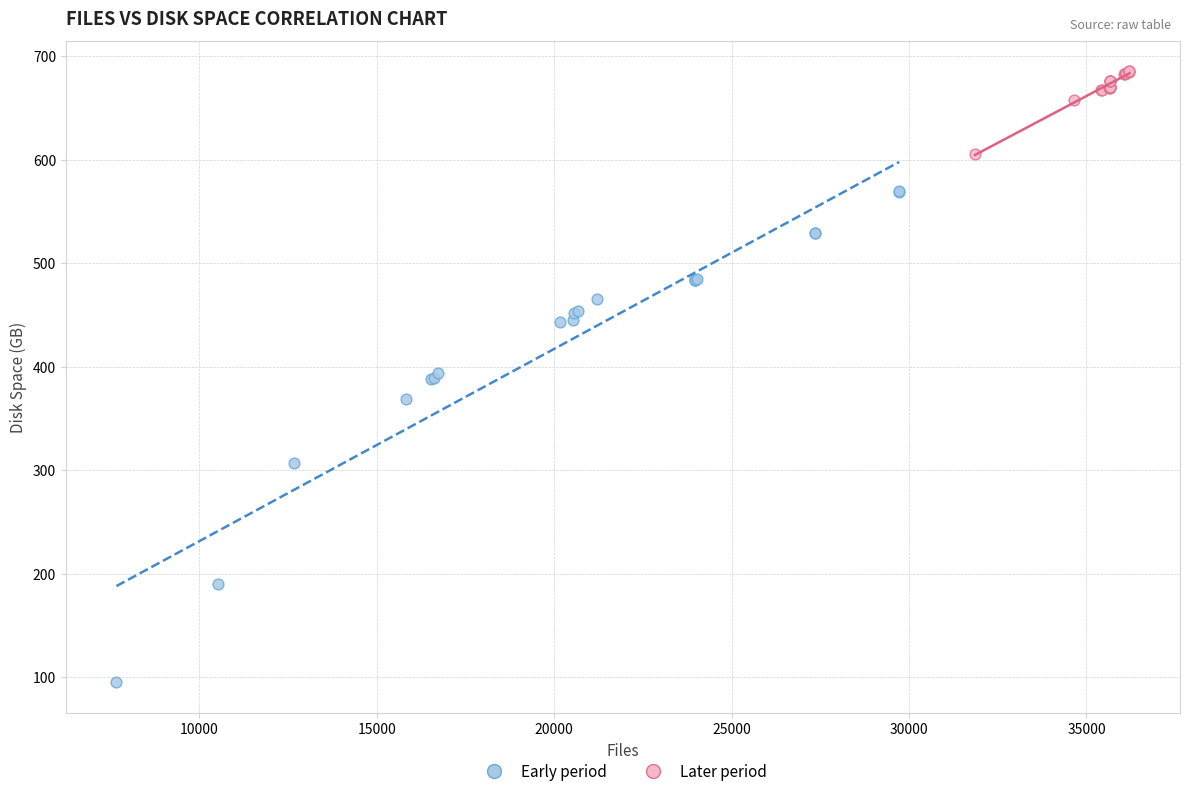

Which series contains the highest Y value?

Later period